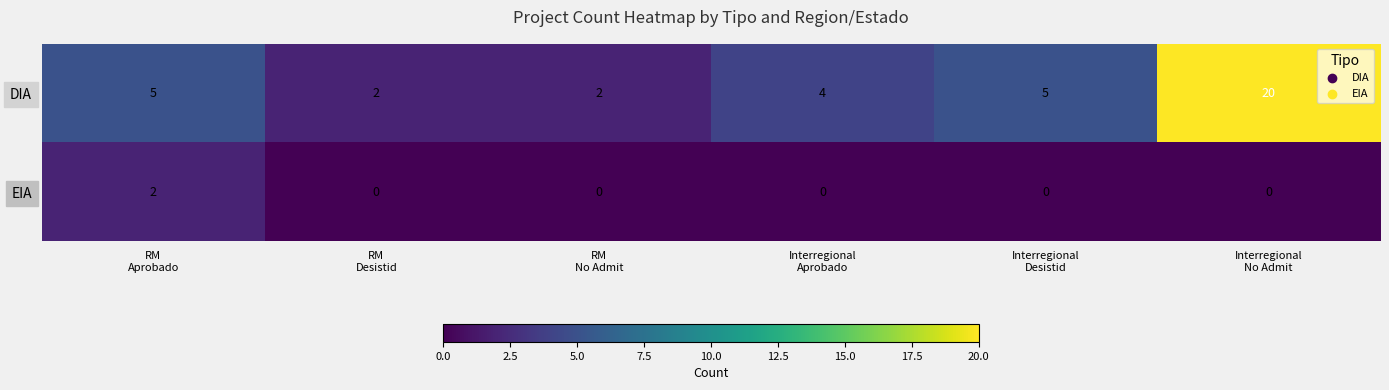

Rank the series by their average value, from highest to lowest.

DIA, EIA